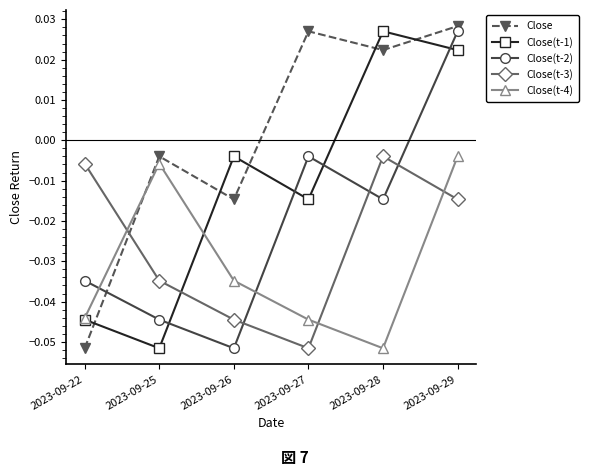

Which series changed the most between 2023-09-22 and 2023-09-28?

Close